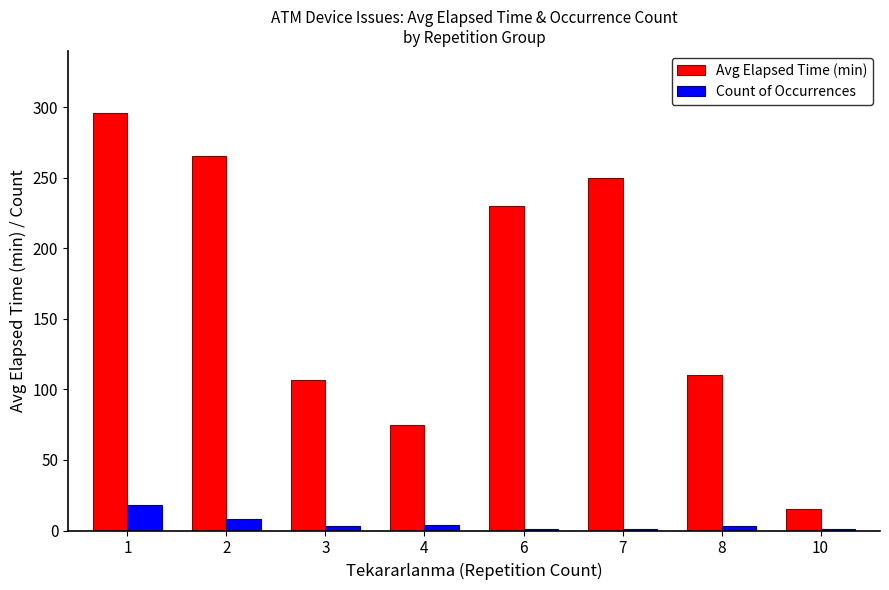

Which series changed the most between 3 and 6?

Avg Elapsed Time (min)